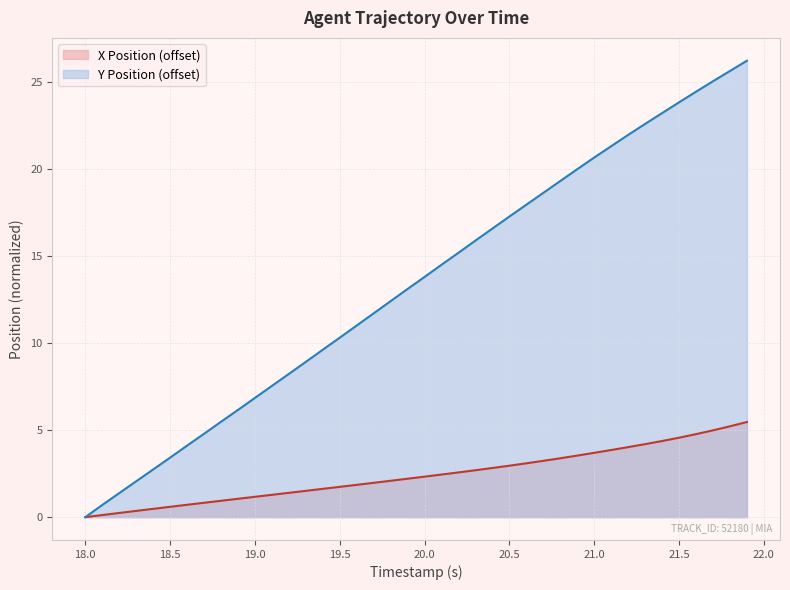

True or false: X Position has more than 2 points higher than both neighbors.

False